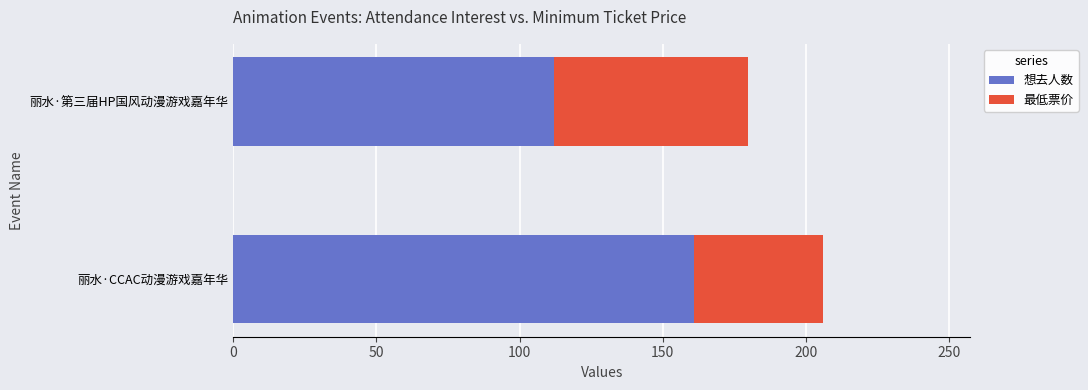

Which category has the lowest value in the 想去人数 series?

丽水·第三届HP国风动漫游戏嘉年华